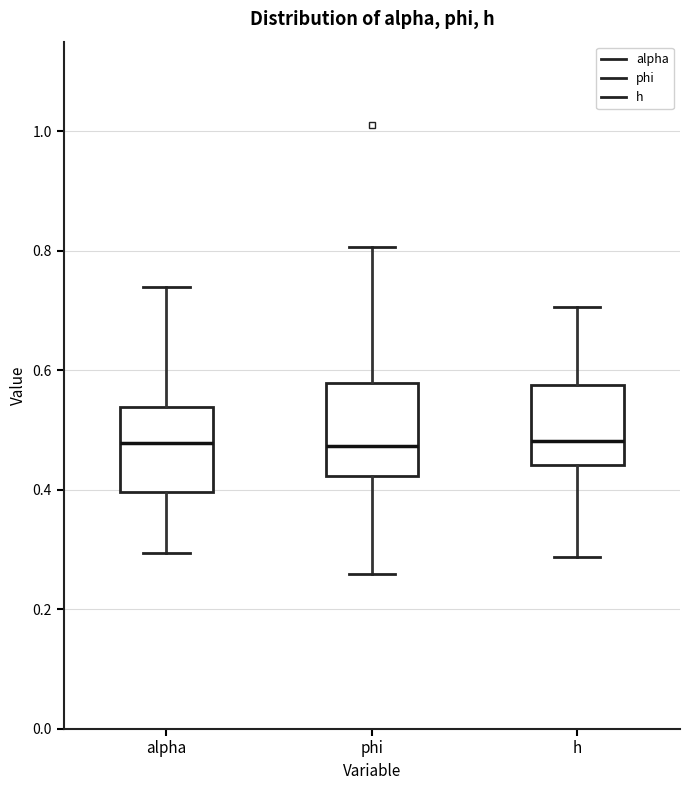

Reading left to right, transcribe this box plot: for each box, give where its median line is, the range the box spans, and where its two whiskers end, as read against the y-axis. The values are not printed on the chart, so give them approximately, as read against the axis.

alpha: median 0.48, box 0.40 to 0.54, whiskers 0.30 to 0.74
phi: median 0.48, box 0.42 to 0.58, whiskers 0.26 to 0.80
h: median 0.48, box 0.44 to 0.58, whiskers 0.28 to 0.70